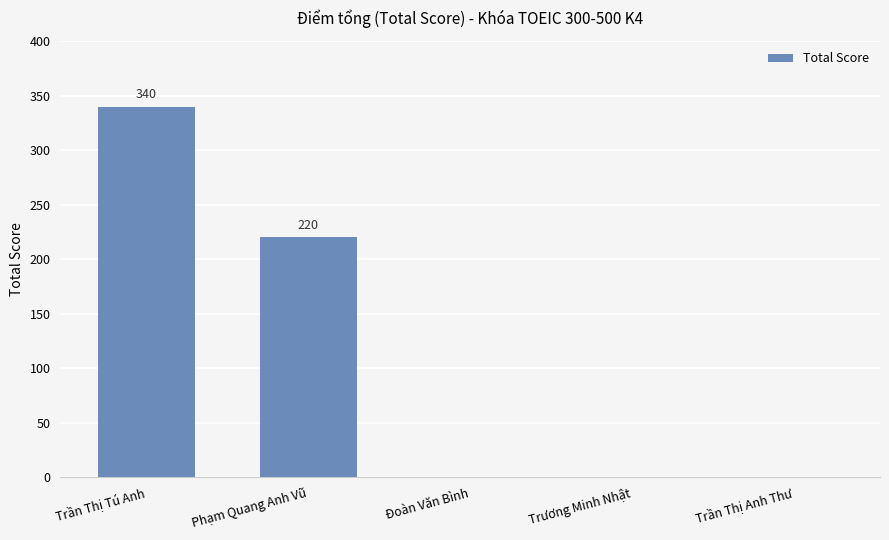

What is the maximum value shown in the chart?

340